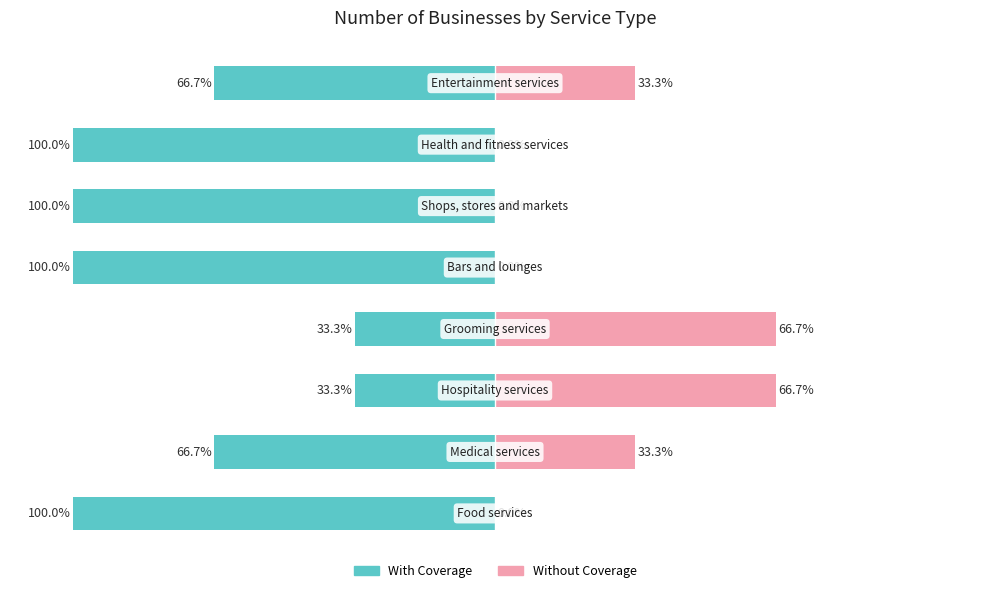

Is it true that the value at Grooming services is 1?

False